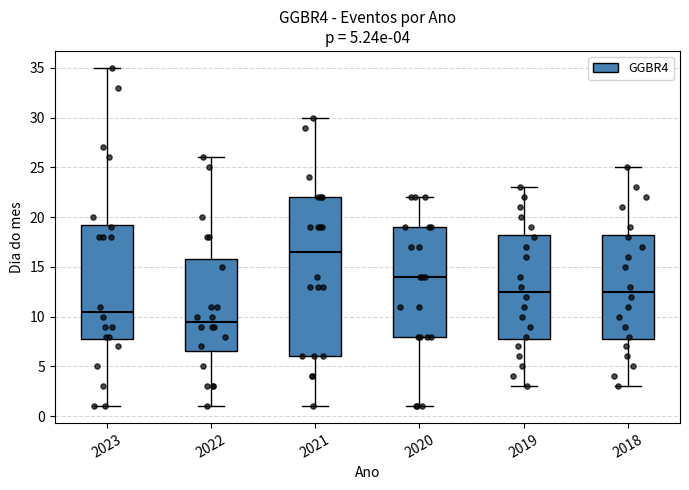

Which box's median line is the lowest?

2022